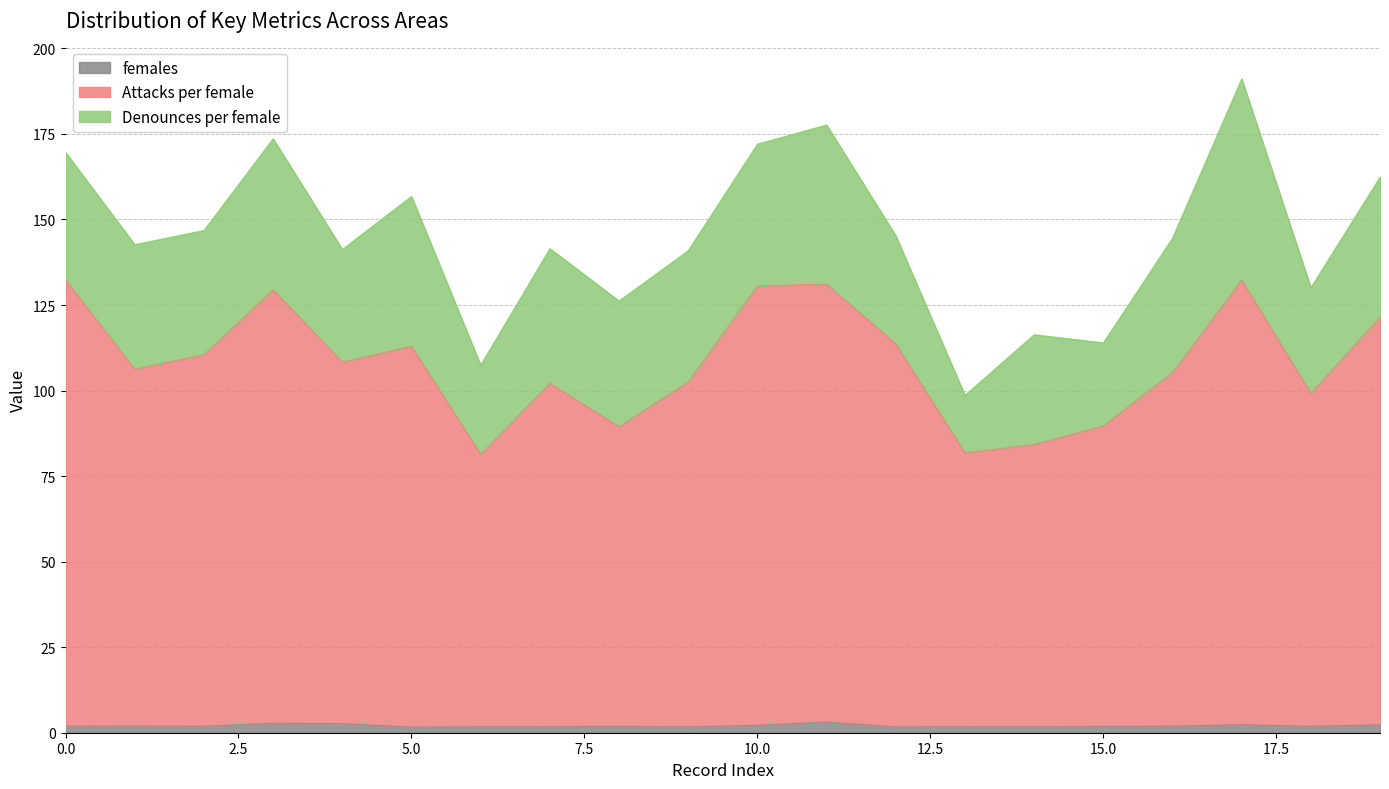

True or false: females and Attacks per female intersect in this chart.

False